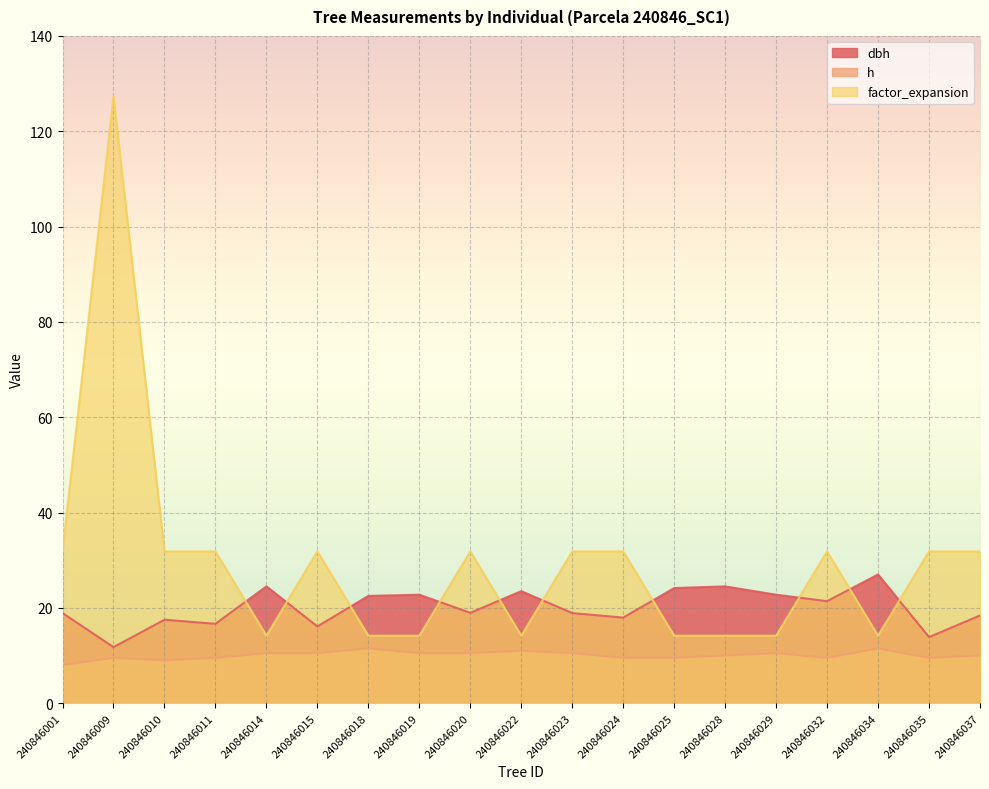

At how many categories does at least one series exceed 35?

1